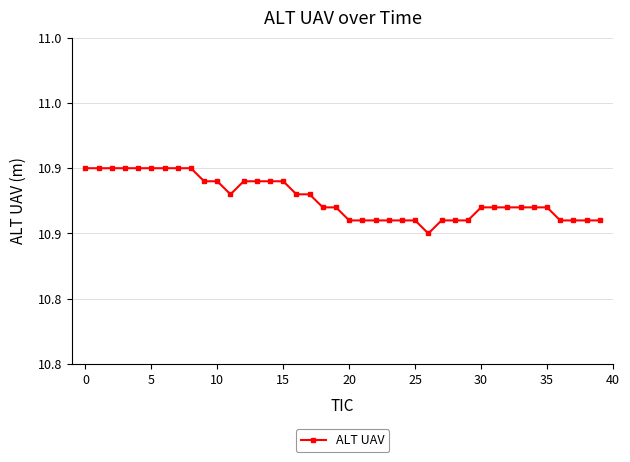

How many values are between 10 and 11?

40